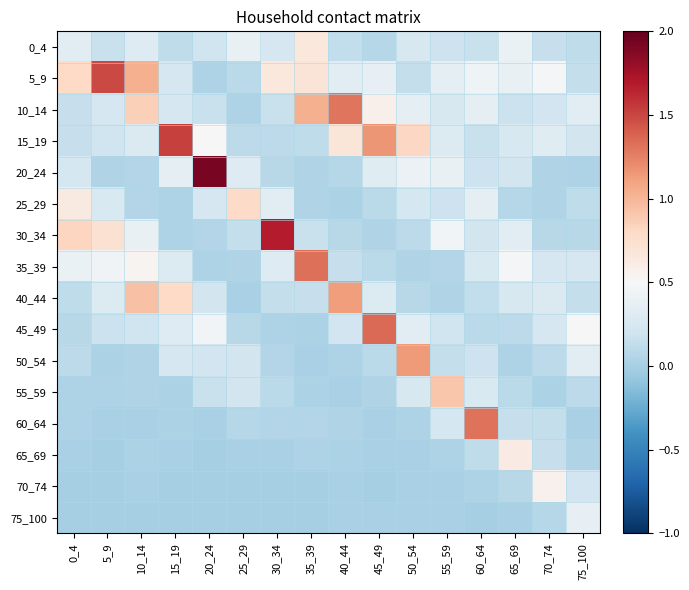

At 30_34, list the series in order from smallest to largest.

75_100, 70_74, 65_69, 45_49, 50_54, 60_64, 20_24, 55_59, 15_19, 40_44, 10_14, 0_4, 35_39, 25_29, 5_9, 30_34